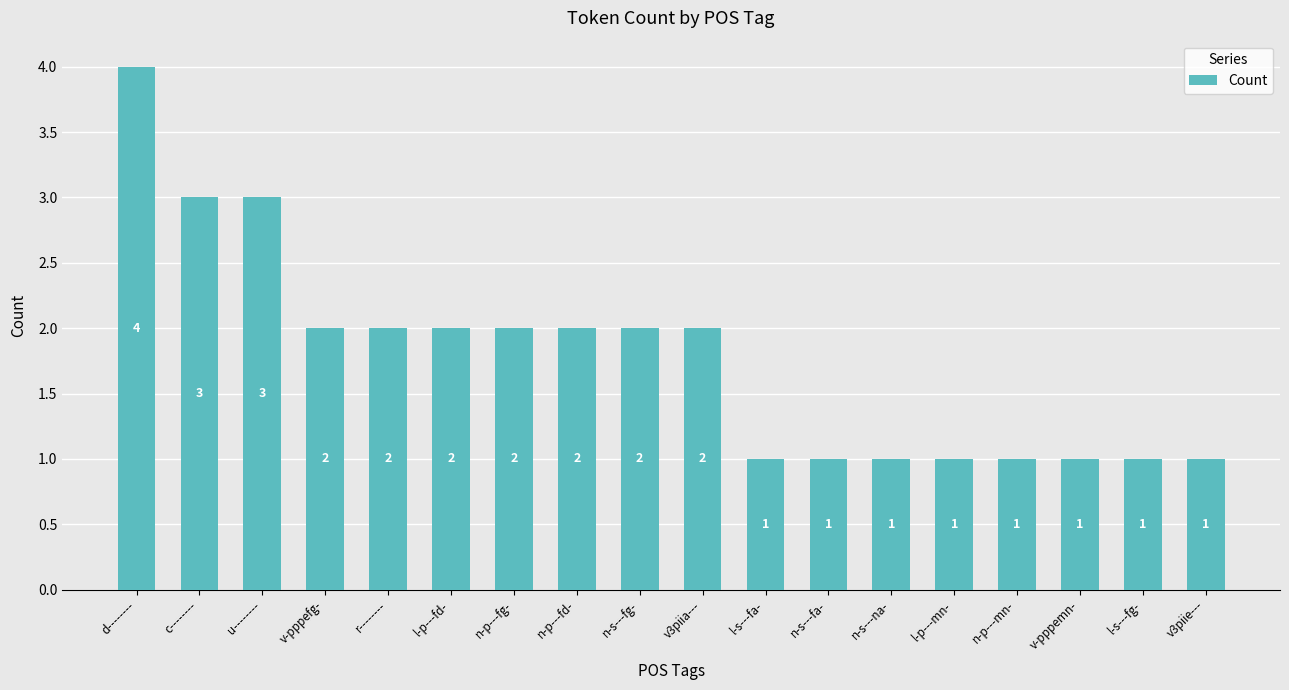

At which label does the data first exceed 2?

d--------